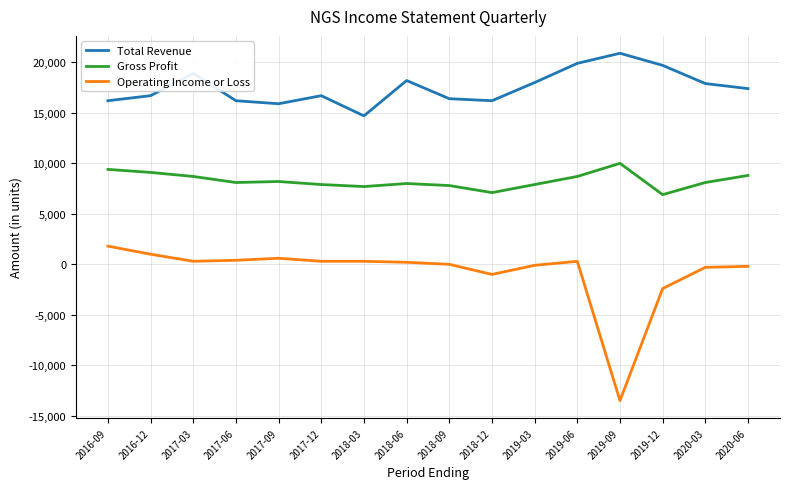

What is the sum of the Total Revenue values at 2018-06 and 2017-09?

34100